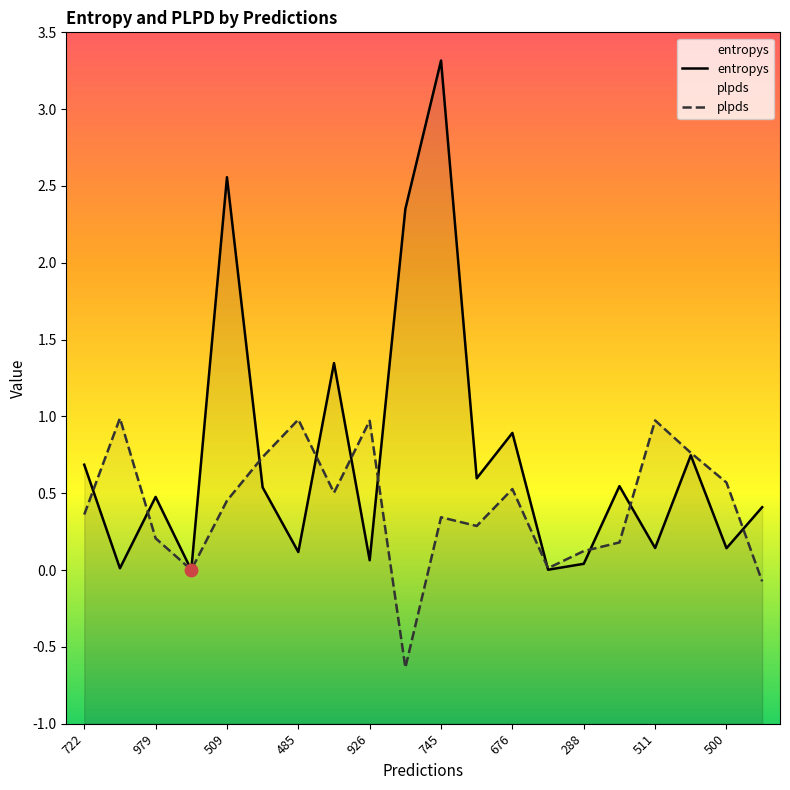

Which series reaches the minimum Y coordinate?

plpds